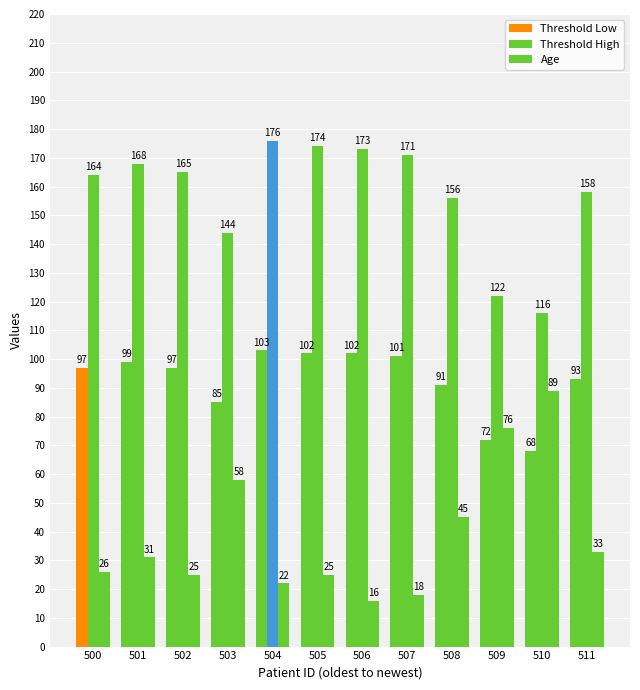

How many distinct data groups are displayed?

3